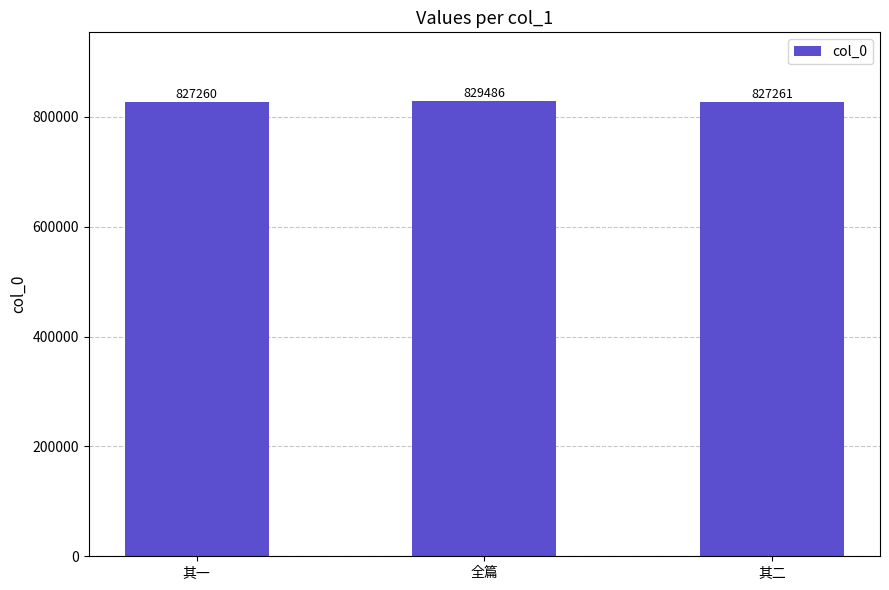

The value at 全篇 is 829486. True or false?

True